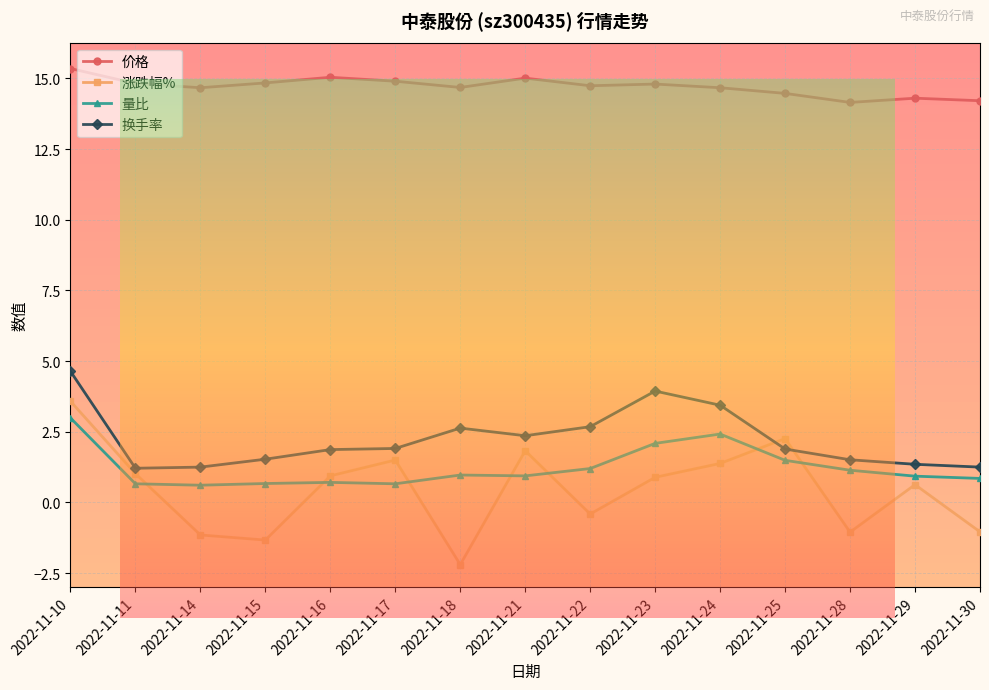

Is this an area chart (filled region under the line)?

No